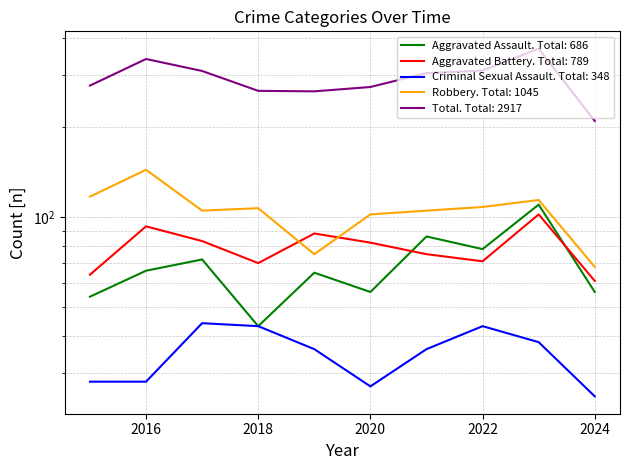

True or false: Criminal Sexual Assault and Aggravated Battery cross at least once.

False